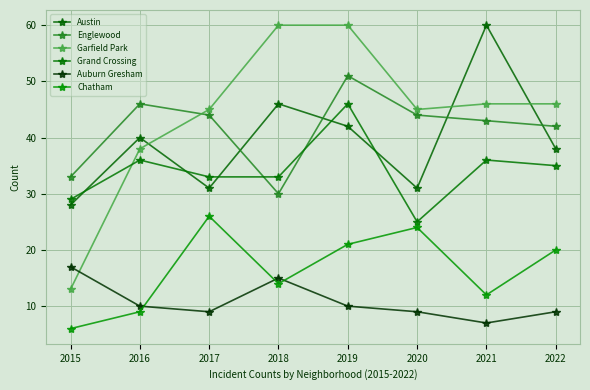

The value of Englewood at 2022 is 14. True or false?

False